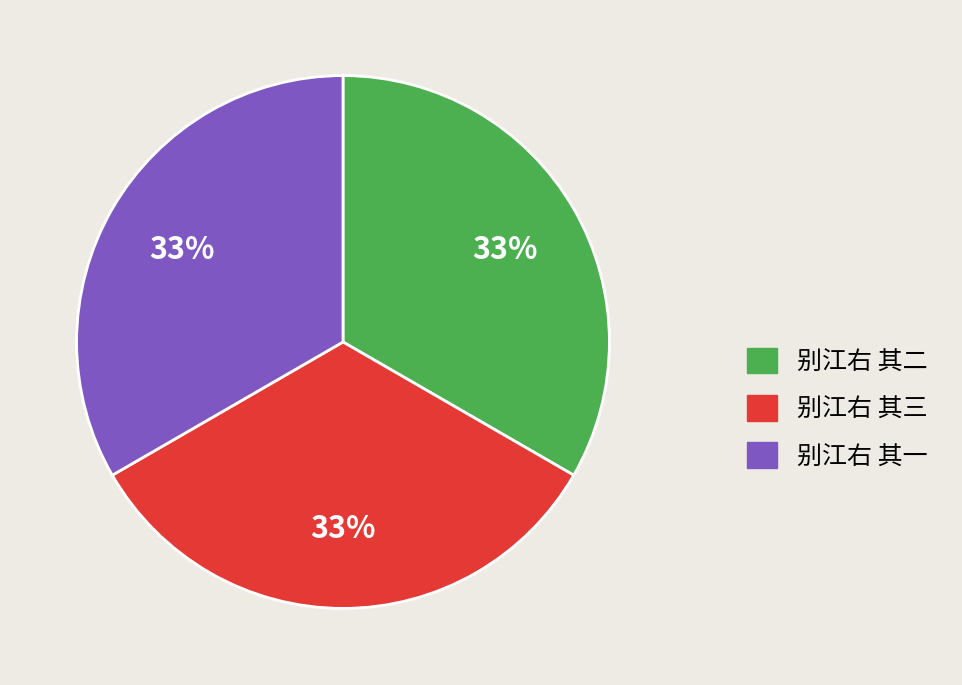

To the nearest percent, what percentage of the pie is 别江右 其一?

33%